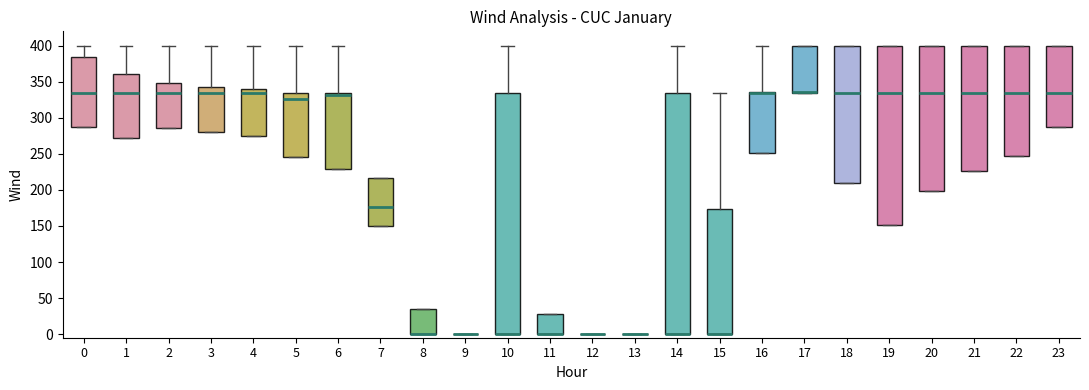

Reading left to right, transcribe this box plot: for each box, give where its median line is, the range the box spans, and where its two whiskers end, as read against the y-axis. The values are not printed on the chart, so give them approximately, as read against the axis.

0: median 335, box 285 to 385, whiskers 285 to 400
1: median 335, box 275 to 360, whiskers 275 to 400
2: median 335, box 285 to 350, whiskers 285 to 400
3: median 335, box 280 to 345, whiskers 280 to 400
4: median 335, box 275 to 340, whiskers 275 to 400
5: median 325, box 245 to 335, whiskers 245 to 400
6: median 330, box 230 to 335, whiskers 230 to 400
7: median 175, box 150 to 215, whiskers 150 to 215
8: median 0 (drawn on the box's lower edge), box 0 to 35, whiskers 0 to 35
9: box collapsed to a line at 0, whiskers 0 to 0
10: median 0 (drawn on the box's lower edge), box 0 to 335, whiskers 0 to 400
11: median 0 (drawn on the box's lower edge), box 0 to 30, whiskers 0 to 30
12: box collapsed to a line at 0, whiskers 0 to 0
13: box collapsed to a line at 0, whiskers 0 to 0
14: median 0 (drawn on the box's lower edge), box 0 to 335, whiskers 0 to 400
15: median 0 (drawn on the box's lower edge), box 0 to 175, whiskers 0 to 335
16: median 335 (drawn on the box's upper edge), box 250 to 335, whiskers 250 to 400
17: median 335 (drawn on the box's lower edge), box 335 to 400, whiskers 335 to 400
18: median 335, box 210 to 400, whiskers 210 to 400
19: median 335, box 150 to 400, whiskers 150 to 400
20: median 335, box 200 to 400, whiskers 200 to 400
21: median 335, box 225 to 400, whiskers 225 to 400
22: median 335, box 245 to 400, whiskers 245 to 400
23: median 335, box 285 to 400, whiskers 285 to 400